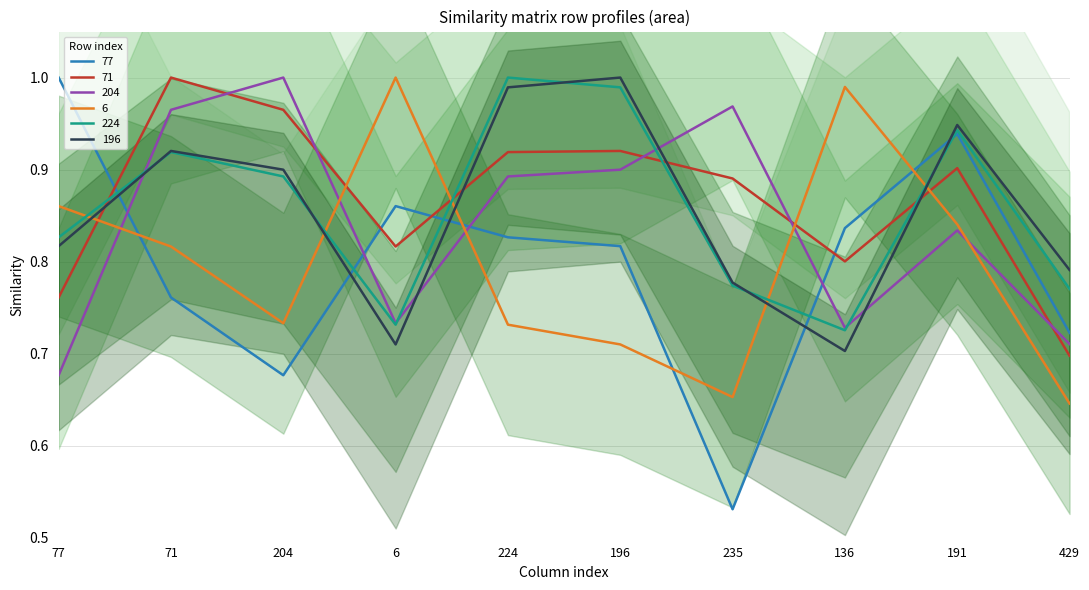

How many intersections are there between 71 and 77?

4